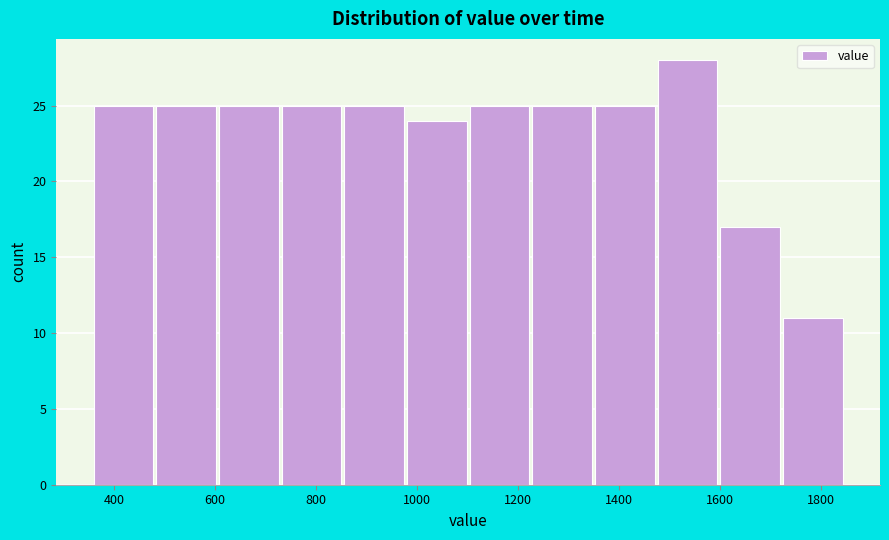

Reading left to right, list every bar in this chart as the range it spans on the x-axis followed by its height. Neither the bar edges nor the heights are printed on the chart, so give them approximately, as read against the axes.

360 to 480: 25
480 to 600: 25
600 to 740: 25
740 to 860: 25
860 to 980: 25
980 to 1100: 24
1100 to 1220: 25
1220 to 1360: 25
1360 to 1480: 25
1480 to 1600: 28
1600 to 1720: 17
1720 to 1840: 11